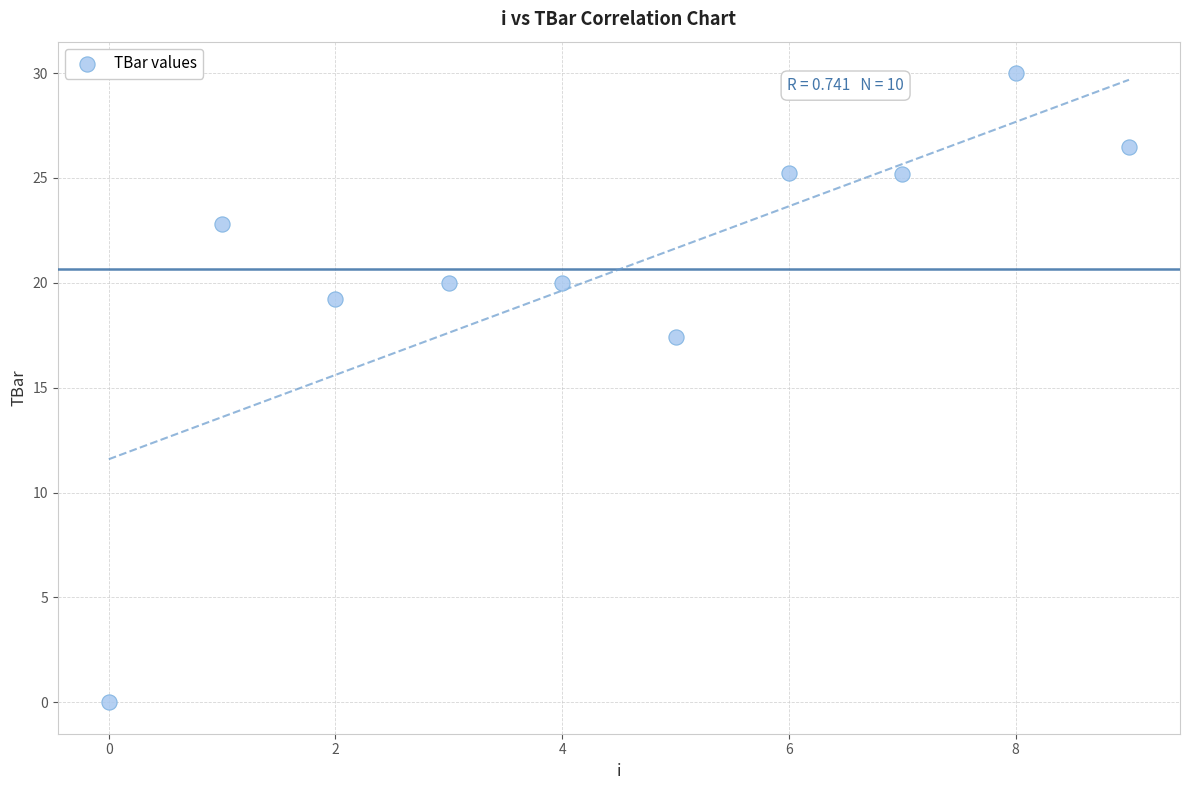

What is the average Y value?

20.6